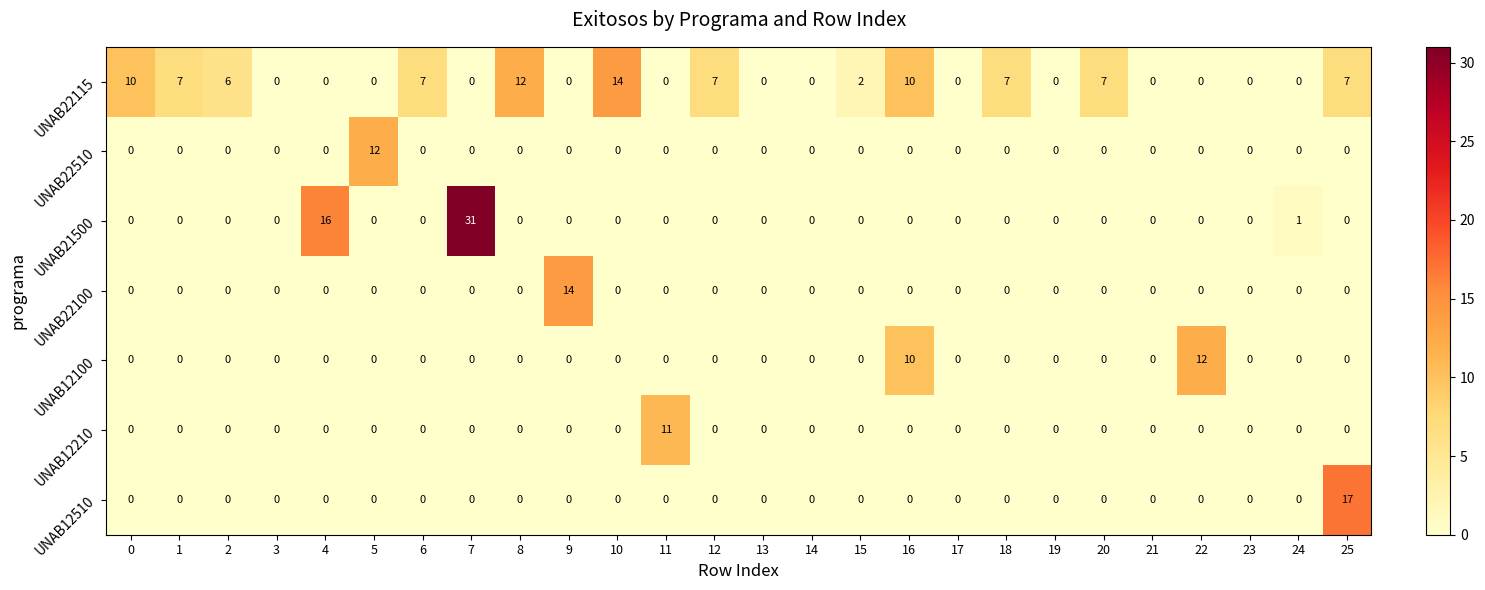

What is the sum of all UNAB22100 values?

14